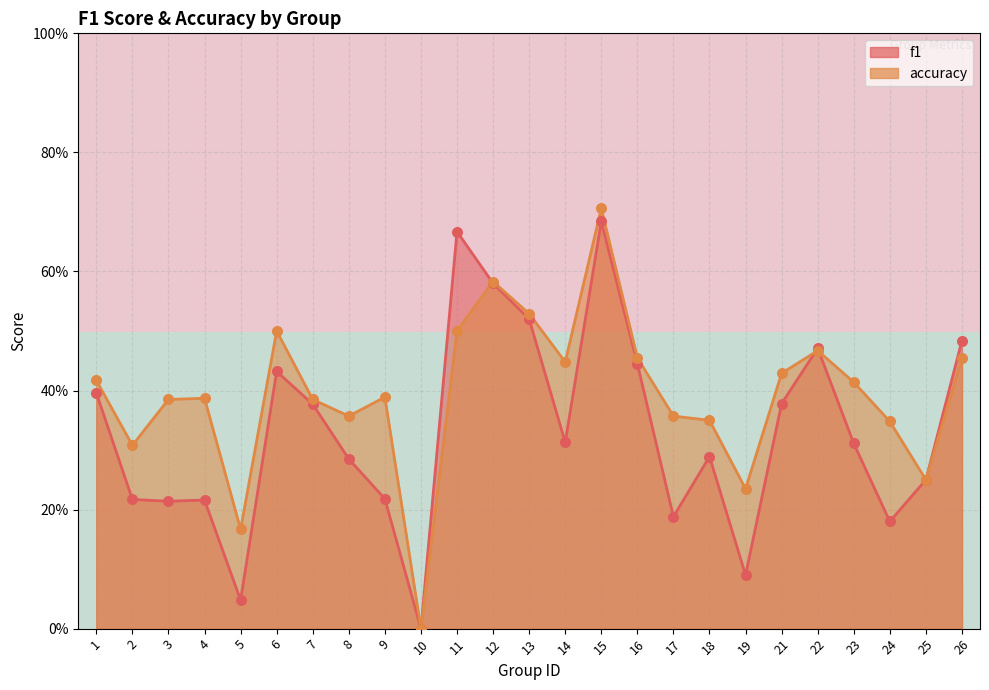

Is the value of f1 at 14 greater than the value of accuracy at 19?

Yes